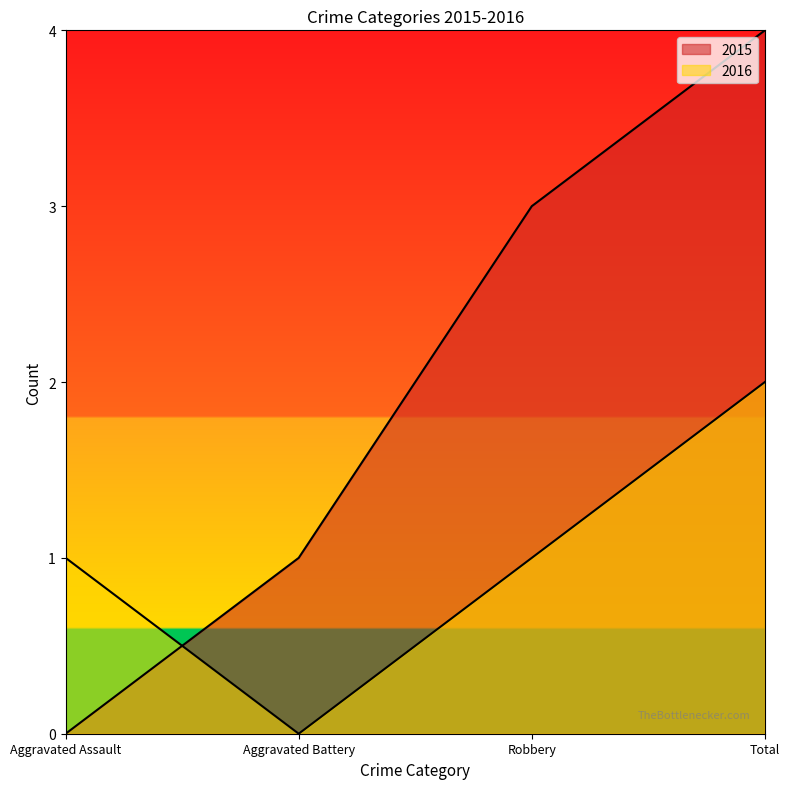

Reading left to right, what are all the values shown in this chart?

2015: 0	1	3	4
2016: 1	0	1	2